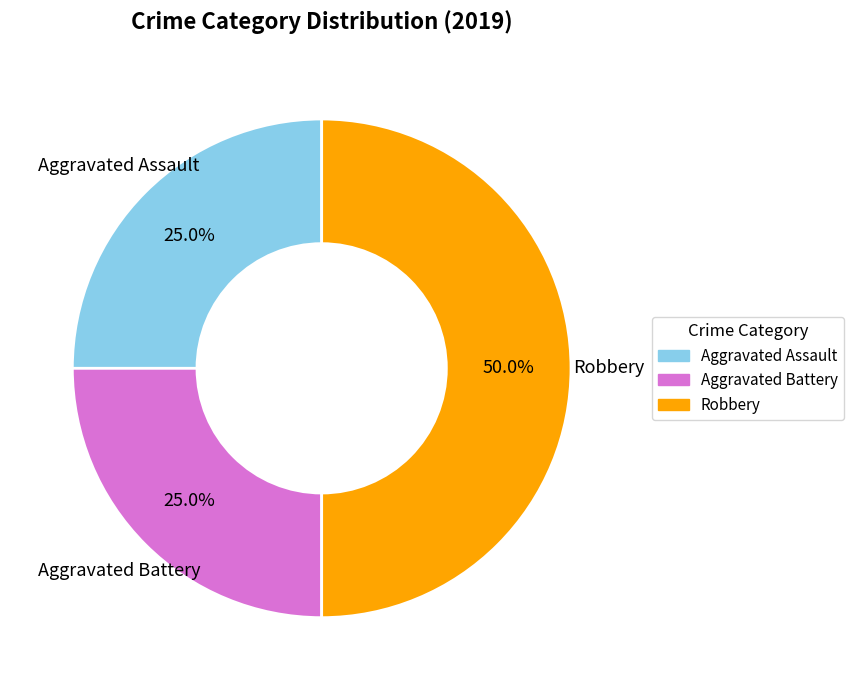

Is the sum of Aggravated Battery and Robbery greater than half?

Yes